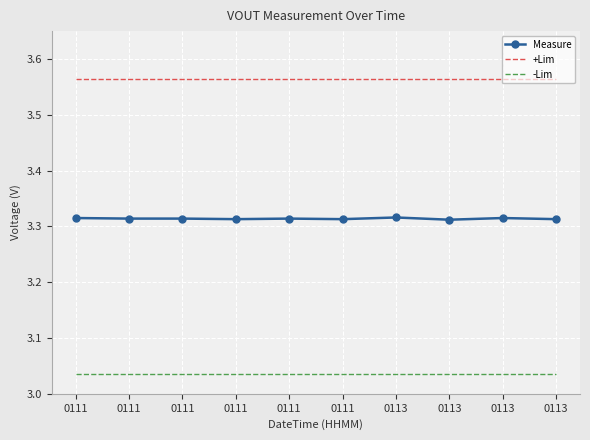

What are all the series names shown in the legend?

Measure, +Lim, -Lim